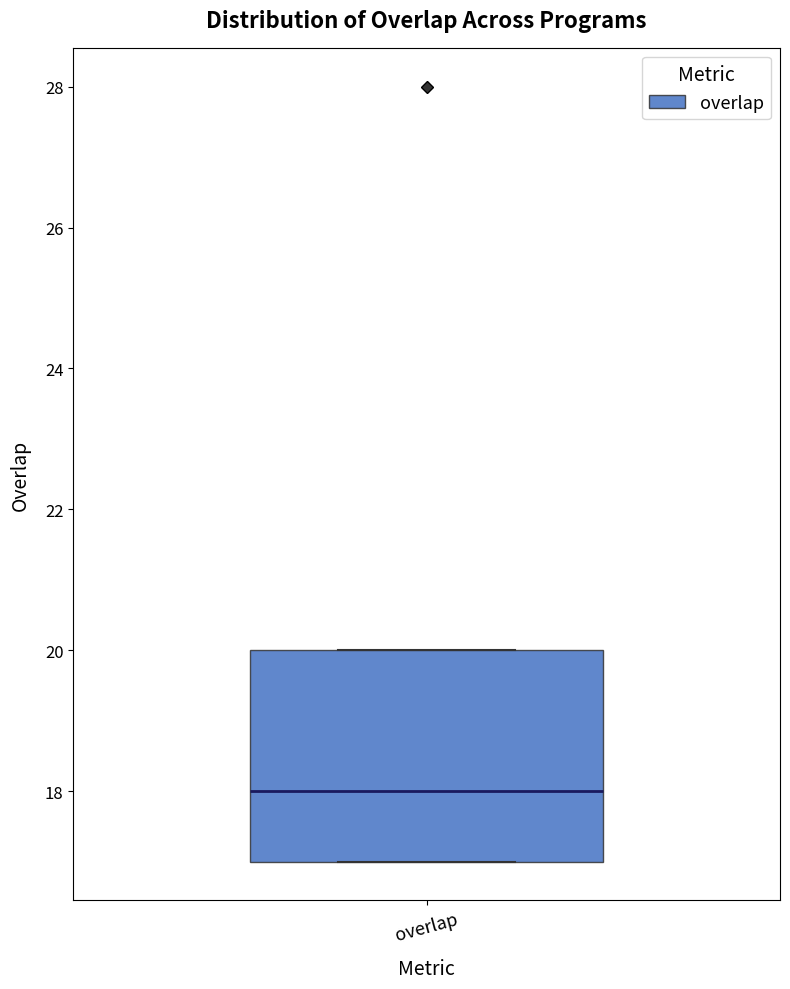

Where does the median line of the box for overlap sit on the y-axis? The values are not printed on the chart, so give them approximately, as read against the axis.

18